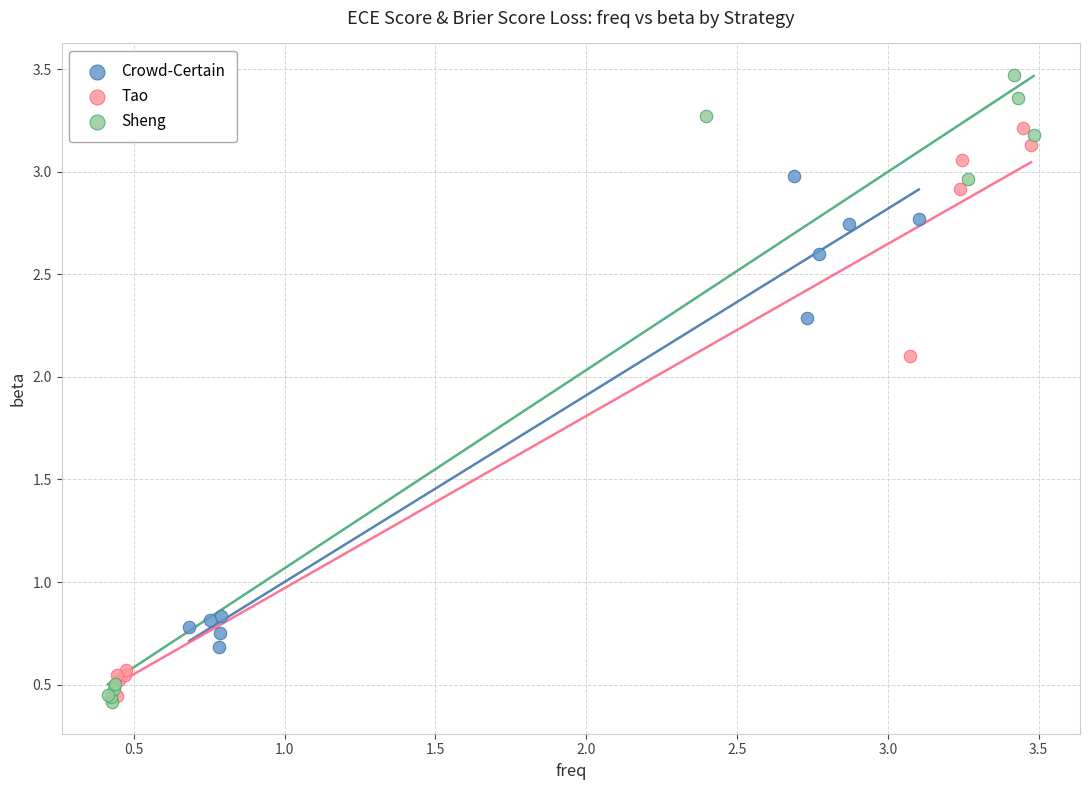

Which series has the largest Y range (max minus min)?

Sheng